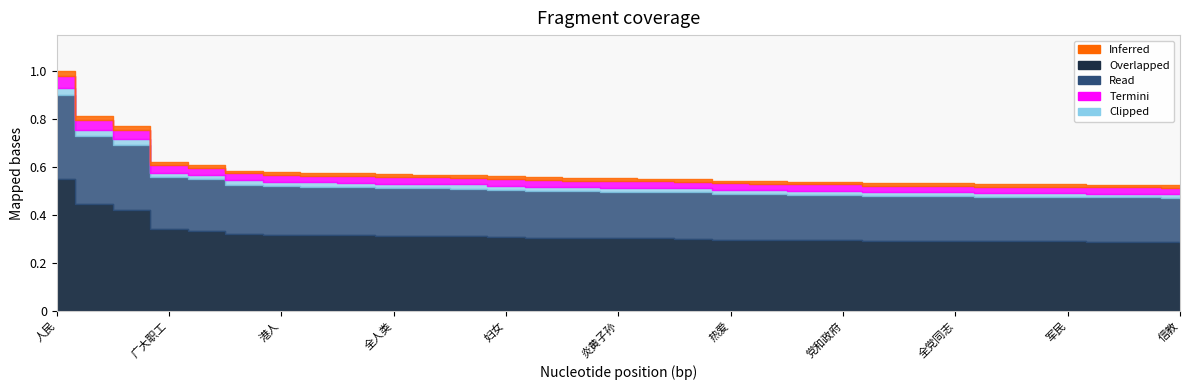

What is the label of the 12th point from the right?

依靠人民